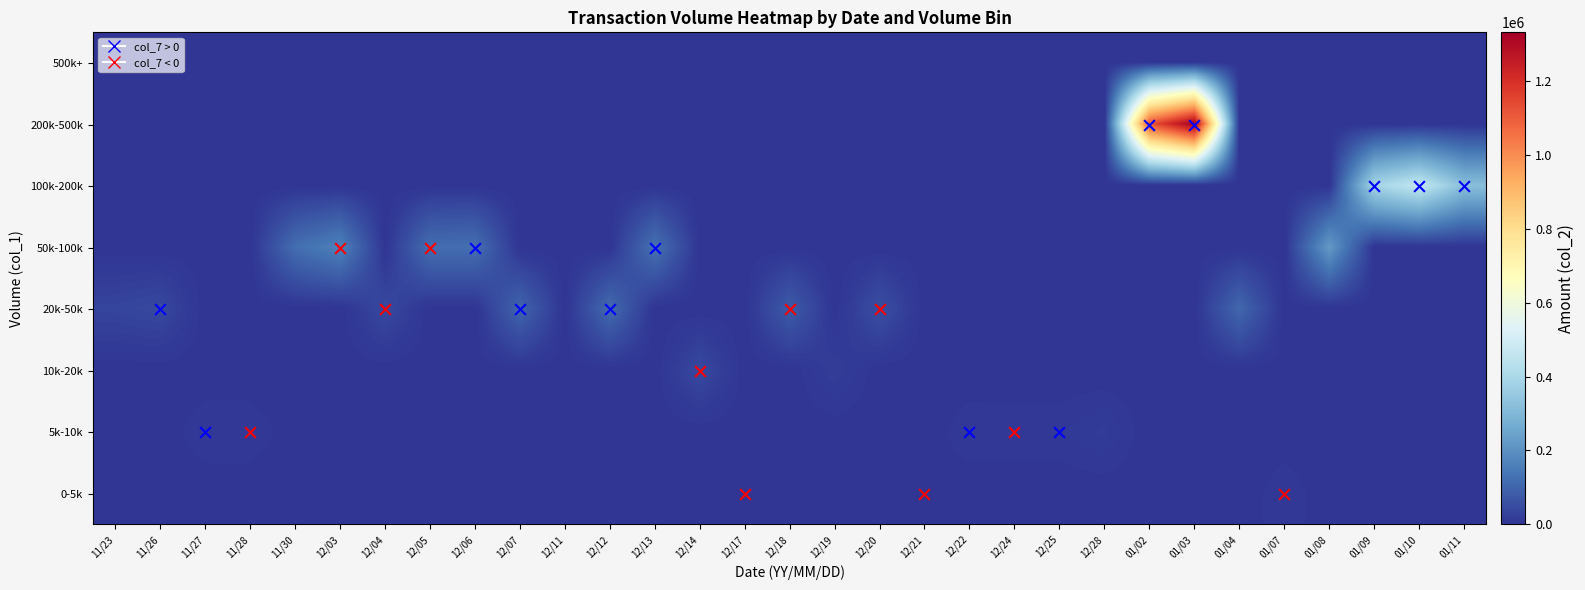

Rank the series at 01/09 from highest to lowest value.

100k-200k, 0-5k, 5k-10k, 10k-20k, 20k-50k, 50k-100k, 200k-500k, 500k+